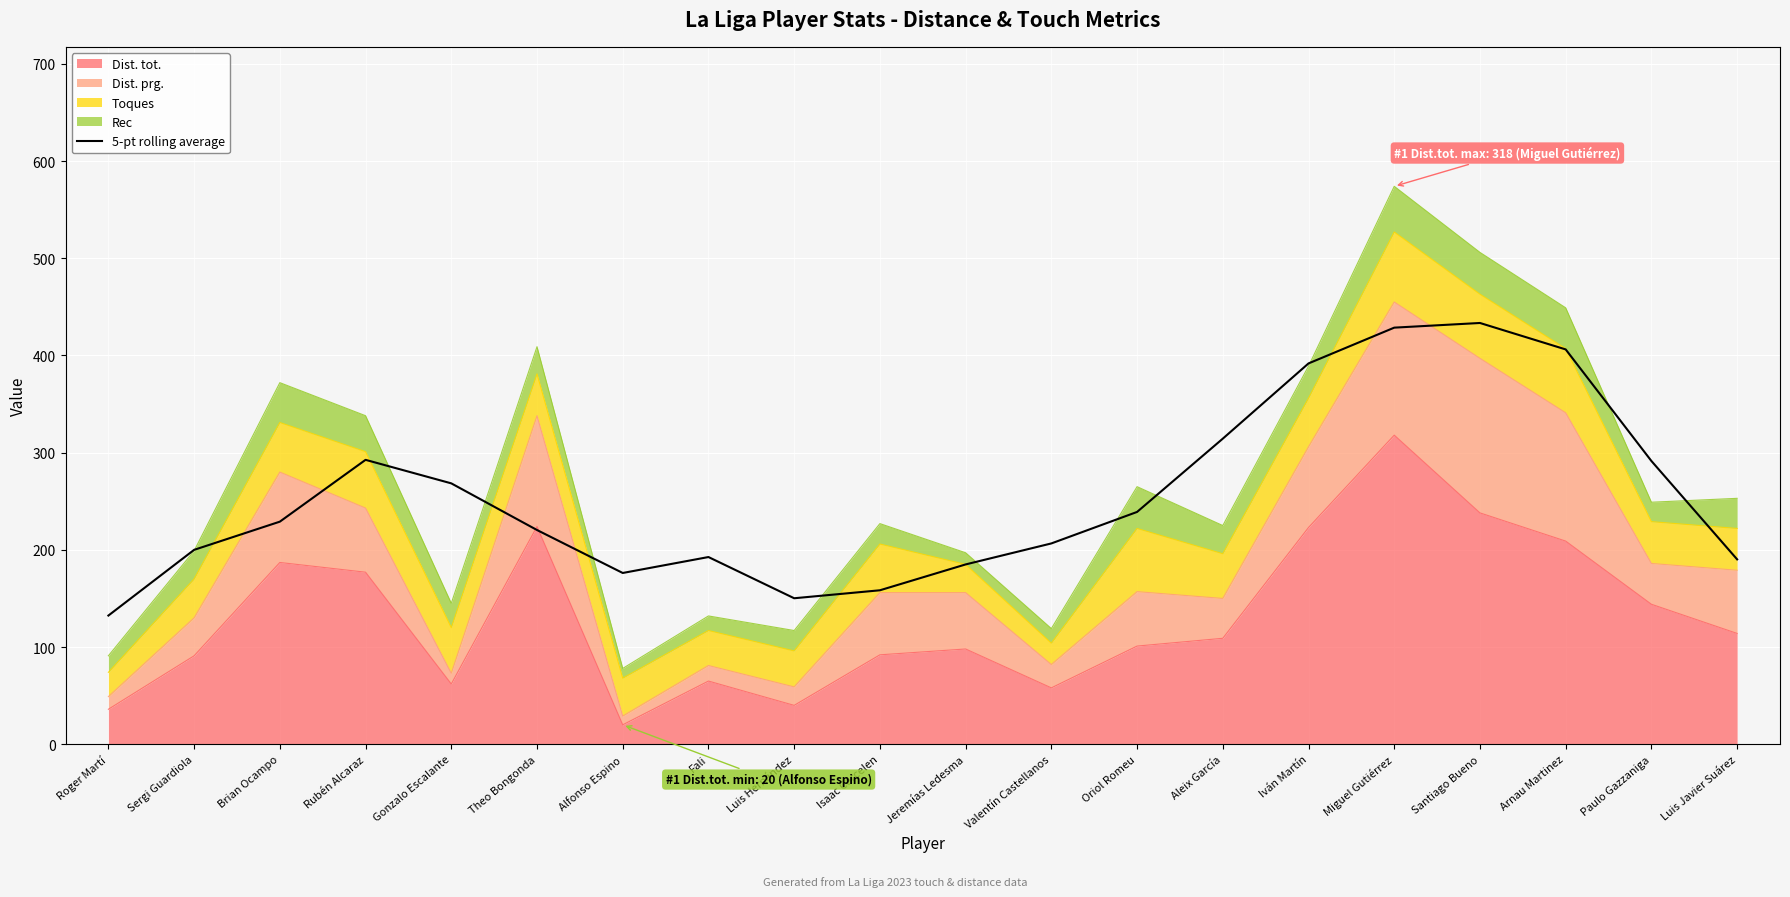

What is the maximum value shown in the chart?

433.4